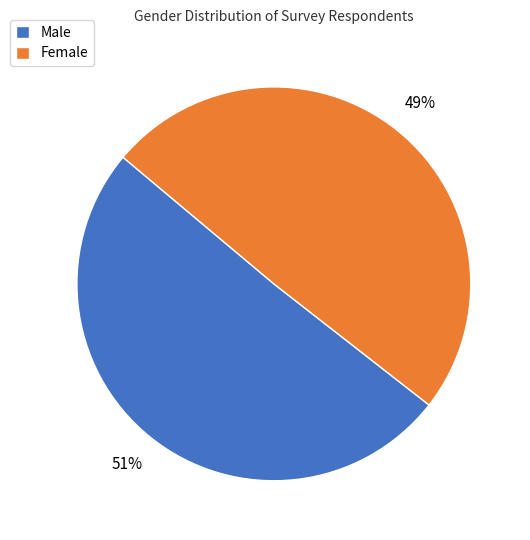

Combined, do Male and Female account for over 50%?

Yes